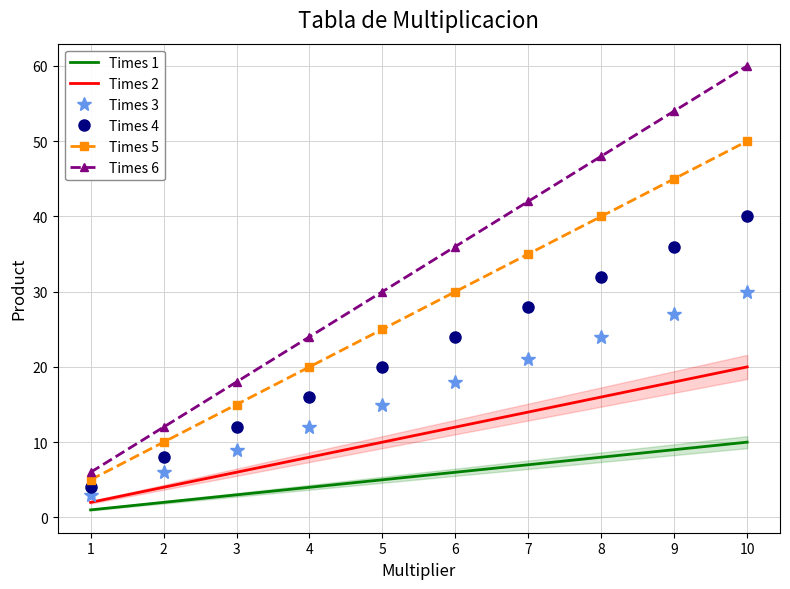

Which series changed the most between 1 and 10?

Times 6